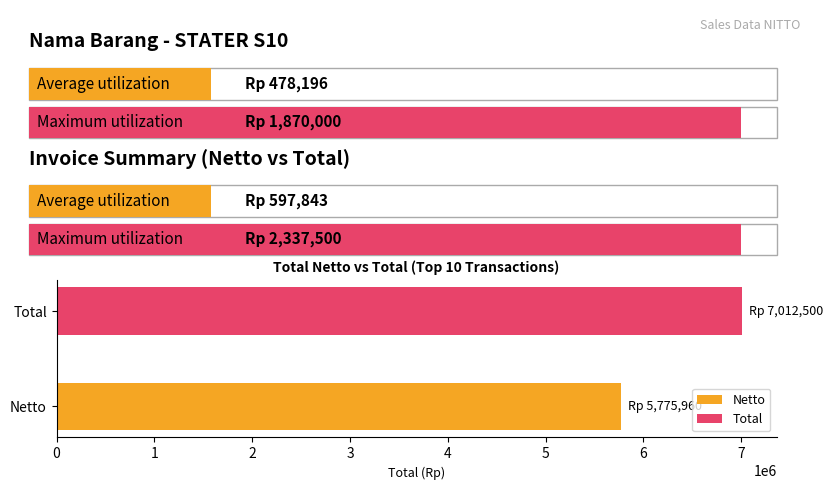

How many categories are shown in the chart?

2